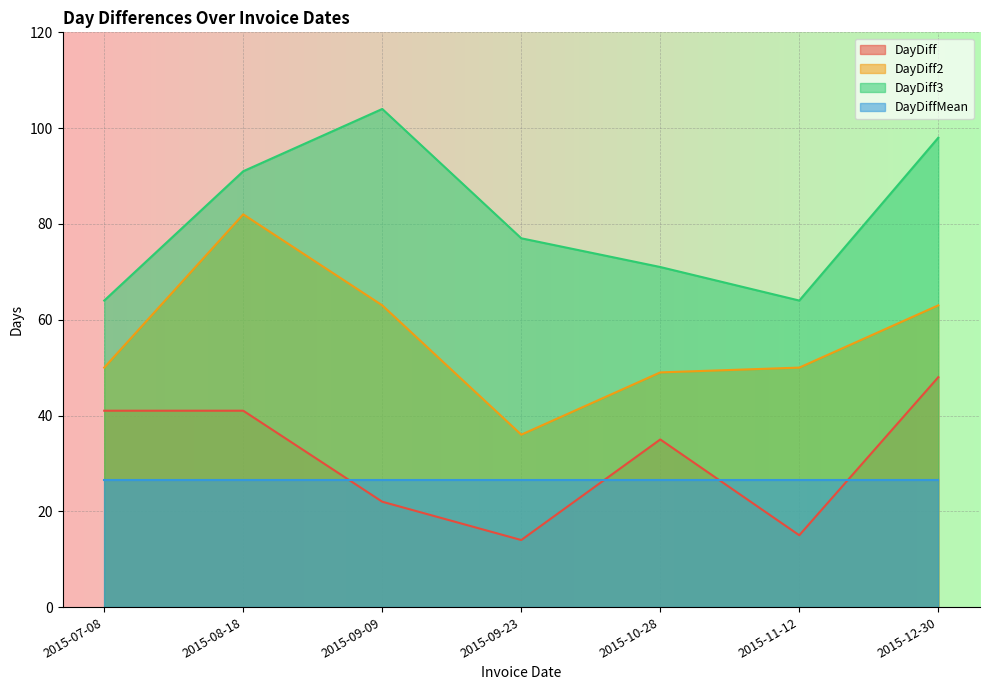

Which category has the highest value in the DayDiff series?

2015-12-30